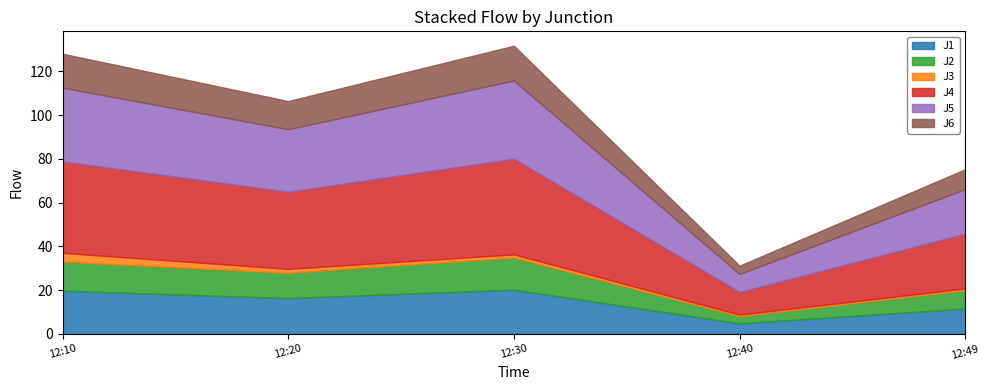

Rank the categories by J2 value from highest to lowest.

2022-11-20 12:30:00, 2022-11-20 12:10:00, 2022-11-20 12:20:00, 2022-11-20 12:49:59, 2022-11-20 12:40:00